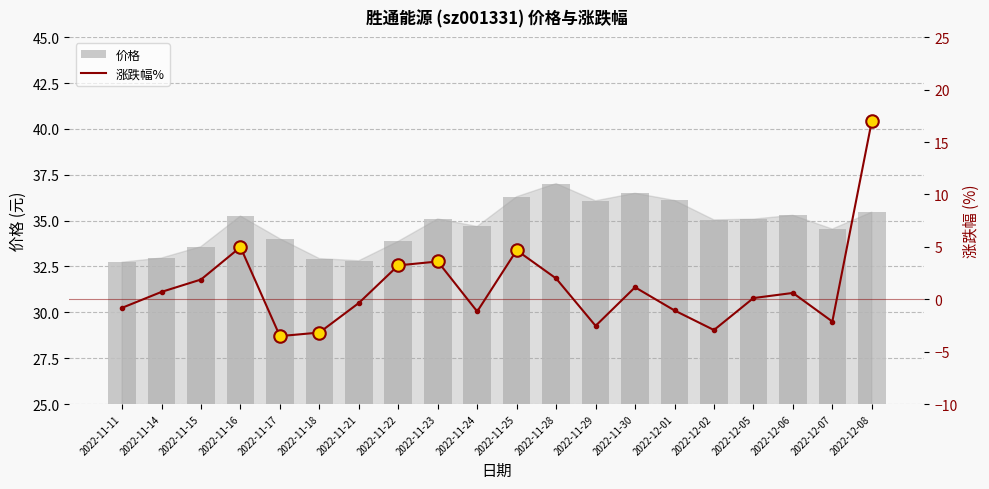

Rank the categories by 涨跌幅% value from highest to lowest.

2022-12-08, 2022-11-16, 2022-11-25, 2022-11-23, 2022-11-22, 2022-11-28, 2022-11-15, 2022-11-30, 2022-11-14, 2022-12-06, 2022-12-05, 2022-11-21, 2022-11-11, 2022-12-01, 2022-11-24, 2022-12-07, 2022-11-29, 2022-12-02, 2022-11-18, 2022-11-17